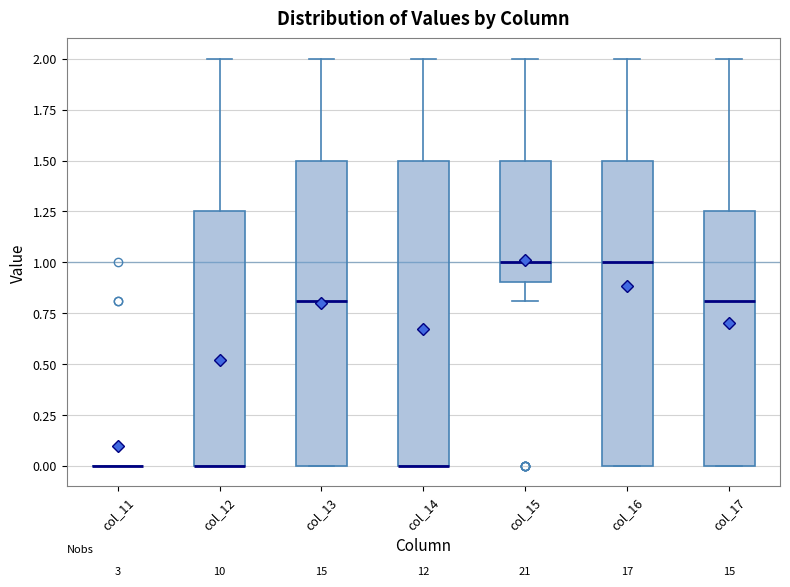

Where does the upper whisker of the box for col_15 end on the y-axis? The values are not printed on the chart, so give them approximately, as read against the axis.

2.00